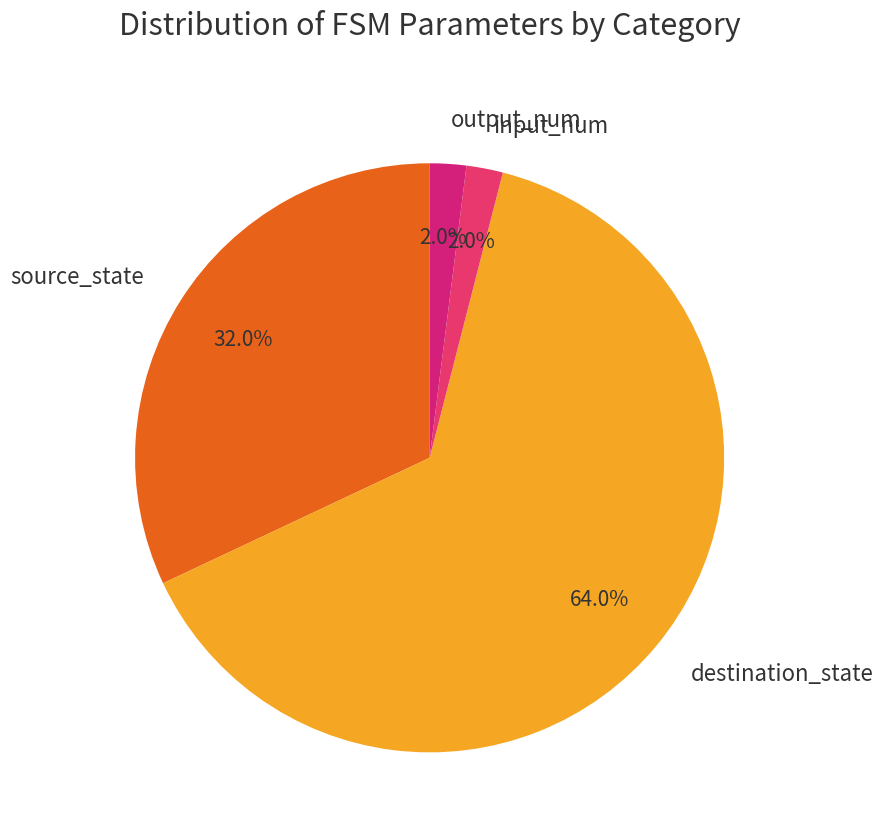

How many slices are in this pie chart?

4